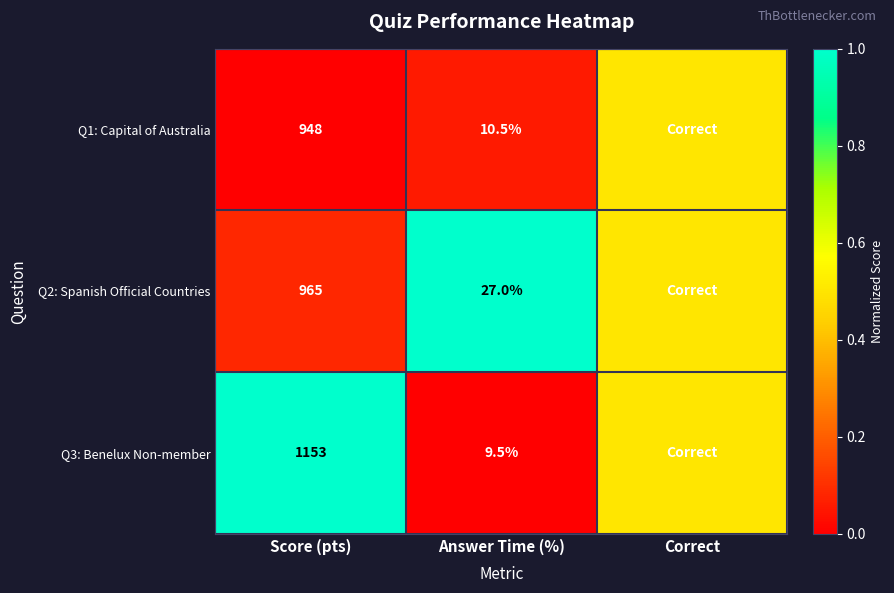

The Q2: Spanish Official Countries series shows 1473.8 at Score (pts). True or false?

False